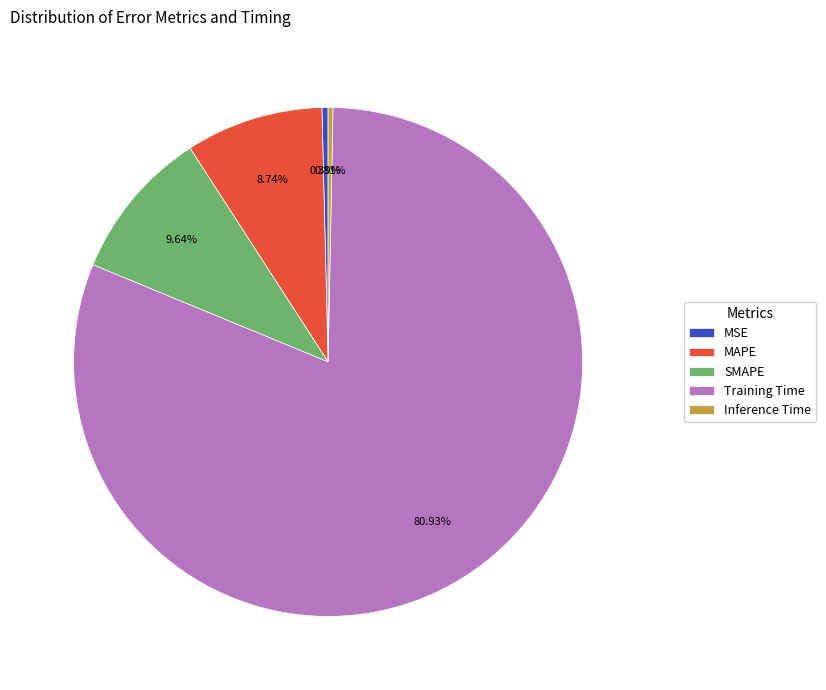

To the nearest percent, what is the combined percentage of SMAPE and Inference Time?

10%